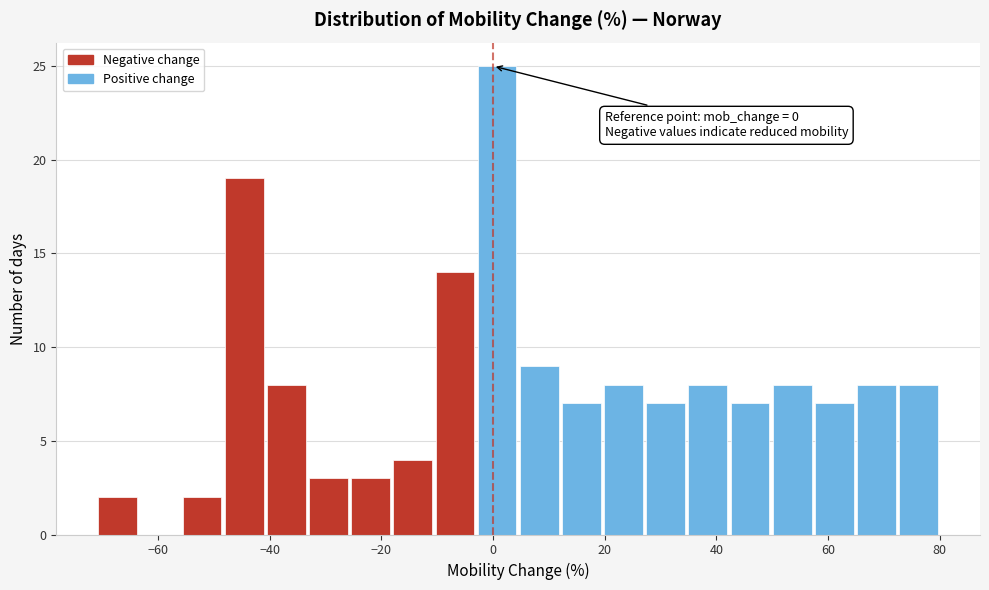

Read against the x-axis, roughly where is the centre of the tallest bar?

0